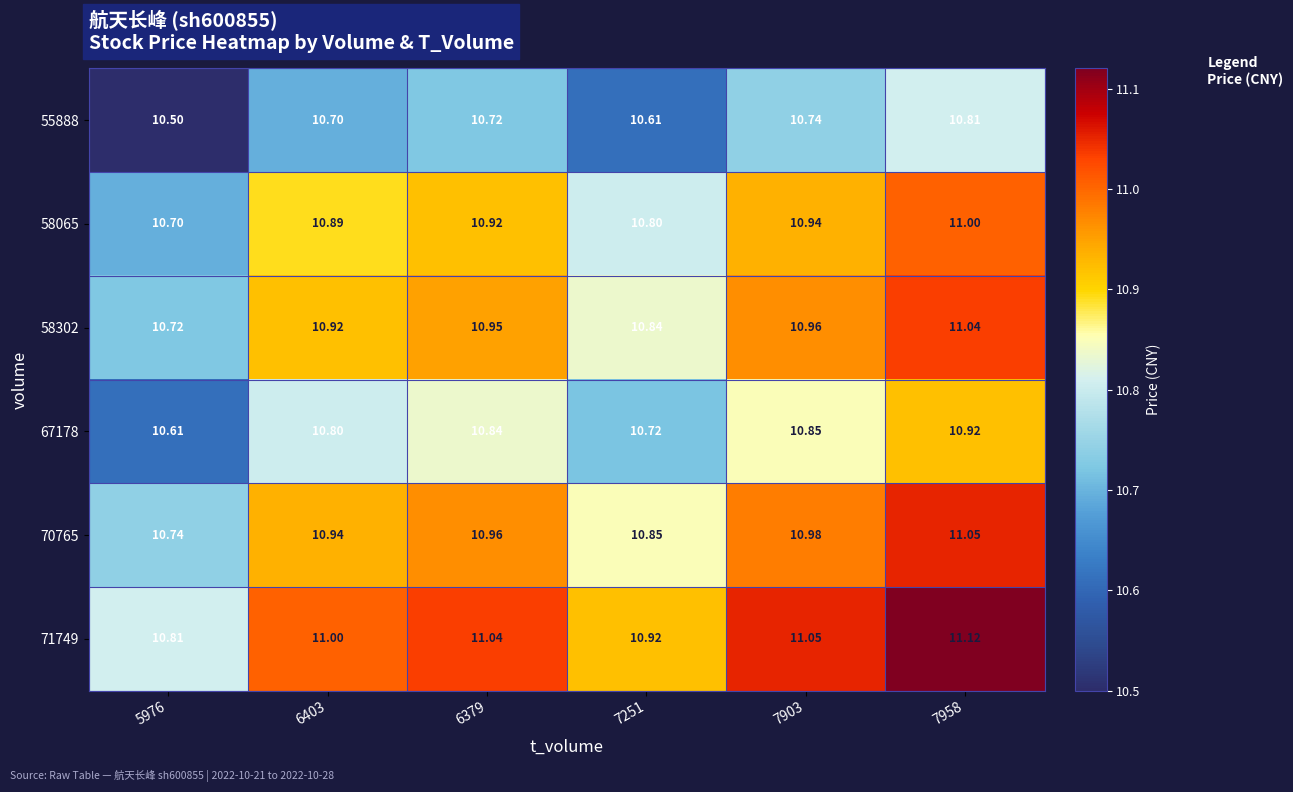

Is the value of 58302 at 5976 greater than the value of 70765 at 7958?

No